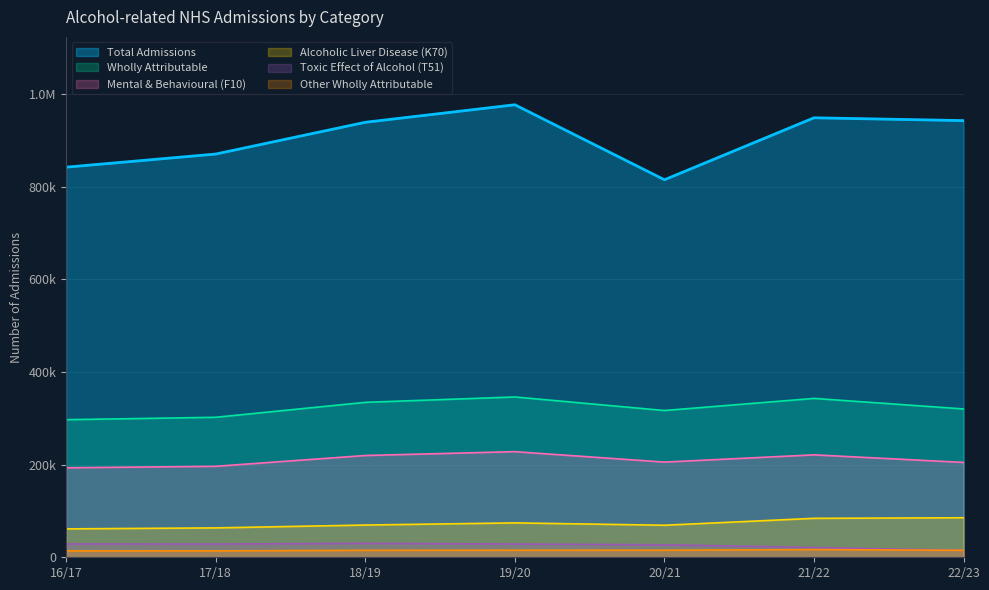

How many lines are shown in the chart?

6